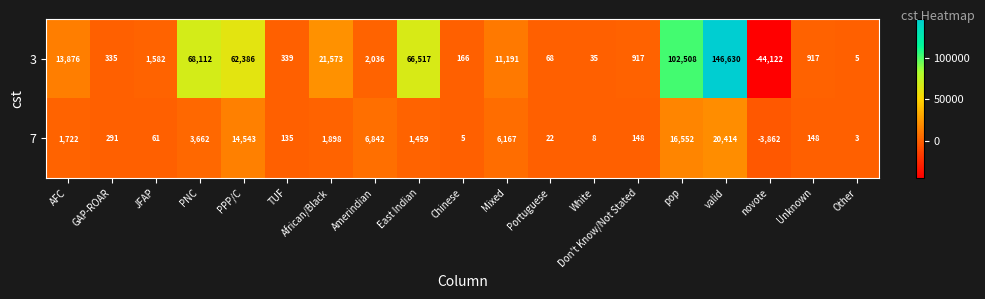

At which label does 7 reach its minimum?

novote